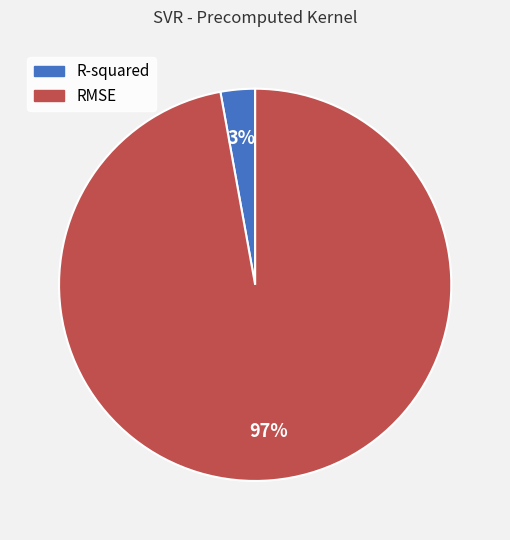

Count the number of slices in the pie.

2